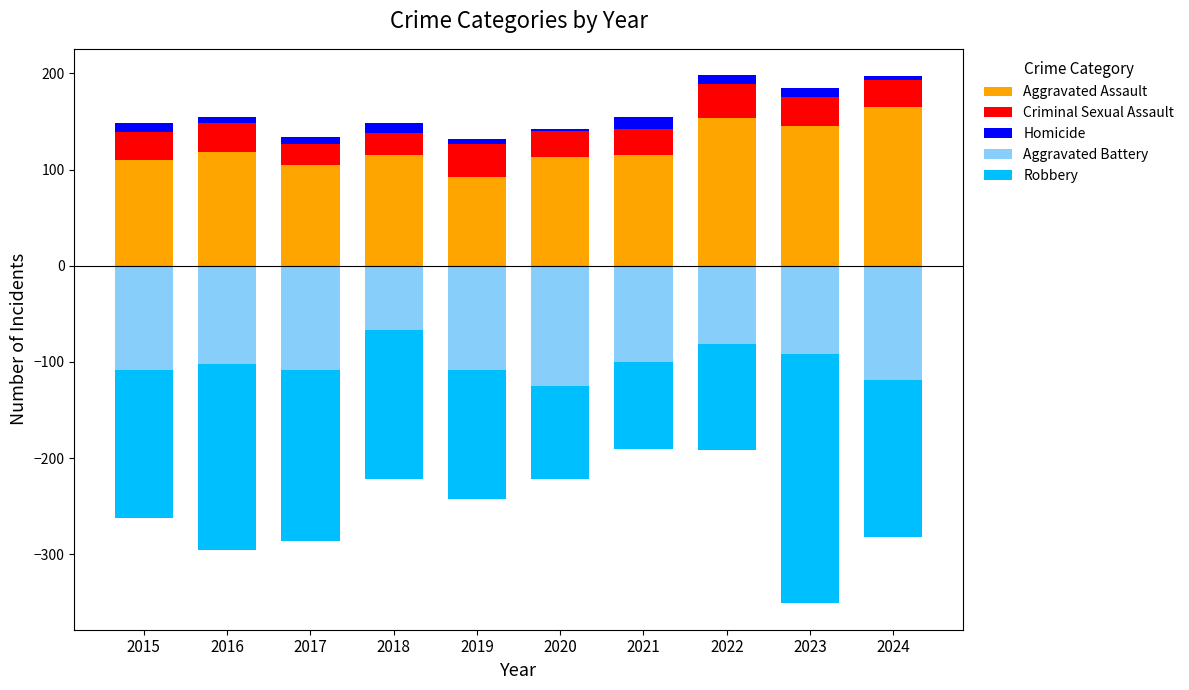

True or false: Aggravated Assault has a value of 113 at 2020.

True